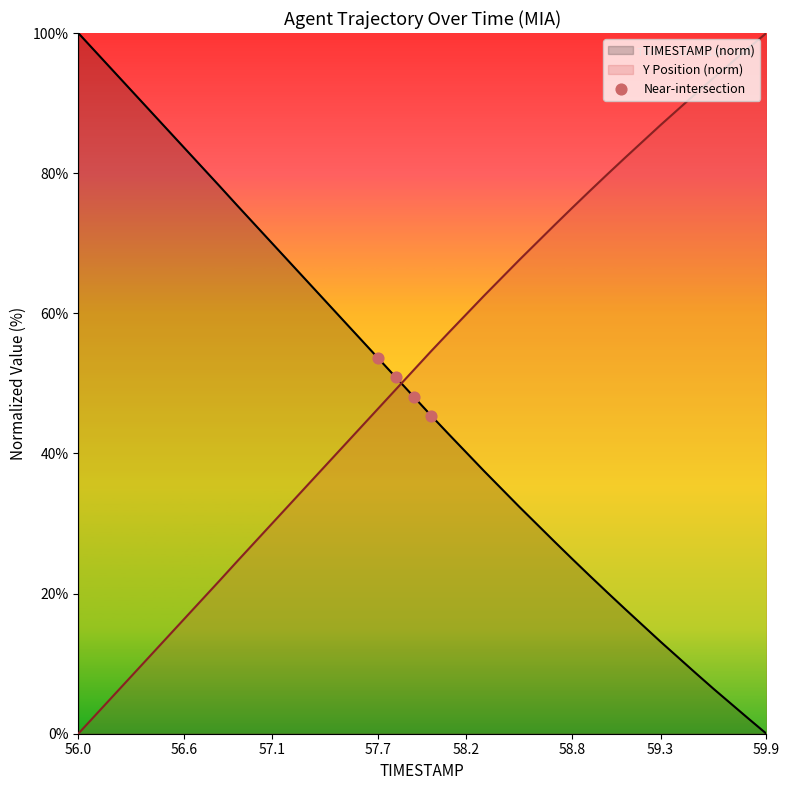

Which series reaches the maximum Y coordinate?

TIMESTAMP